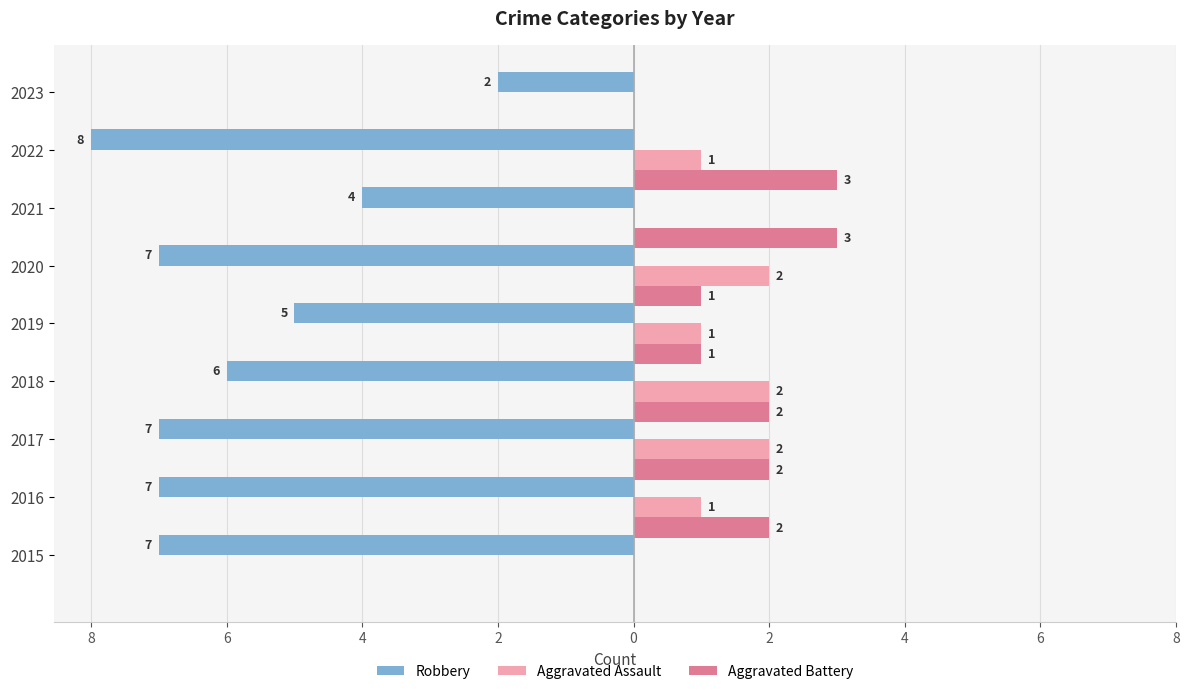

What are all the series names shown in the legend?

Robbery, Aggravated Assault, Aggravated Battery